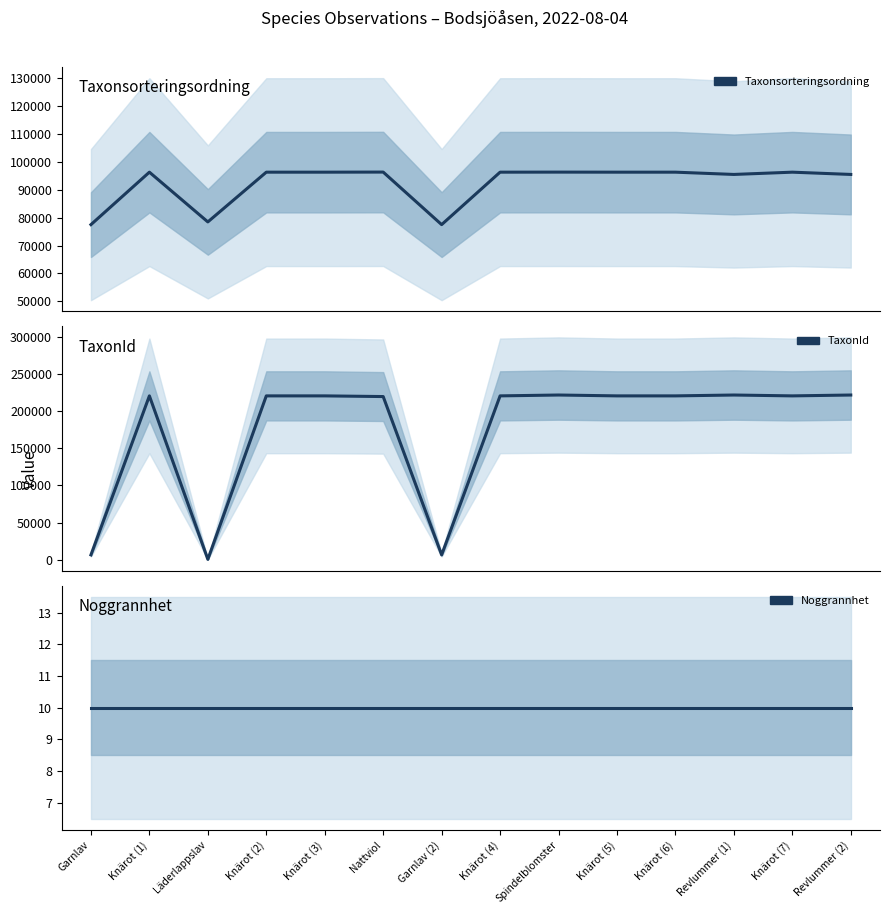

Is this an area chart (filled region under the line)?

No